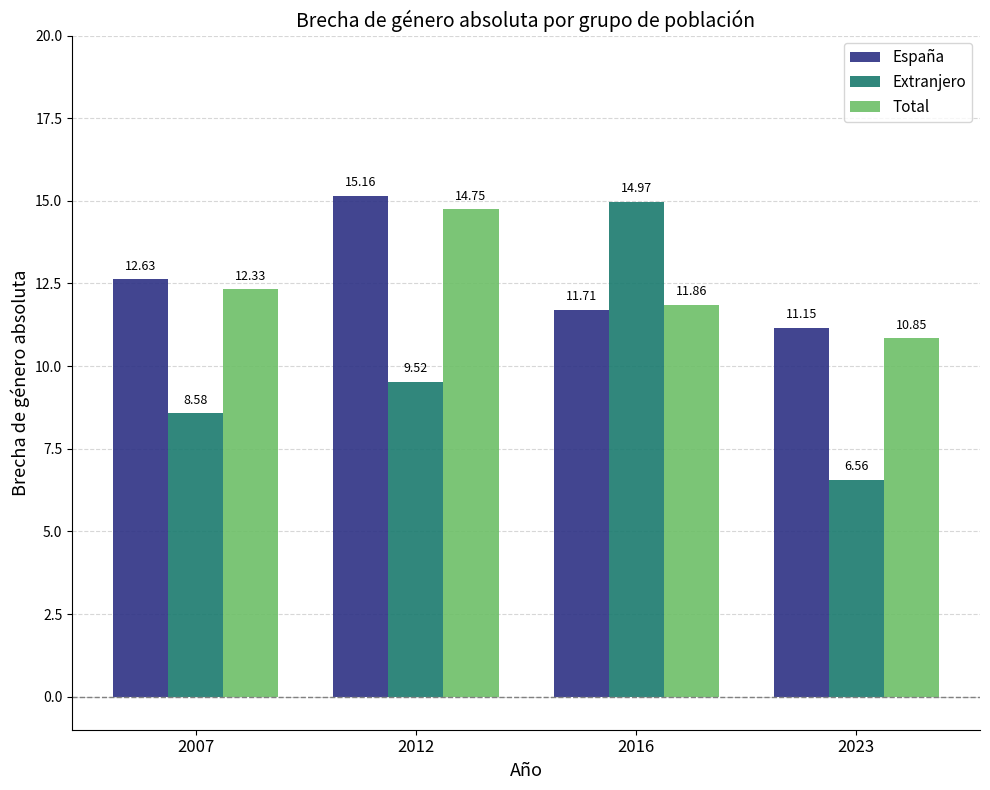

The value of España at 2012 is 15.2. True or false?

True